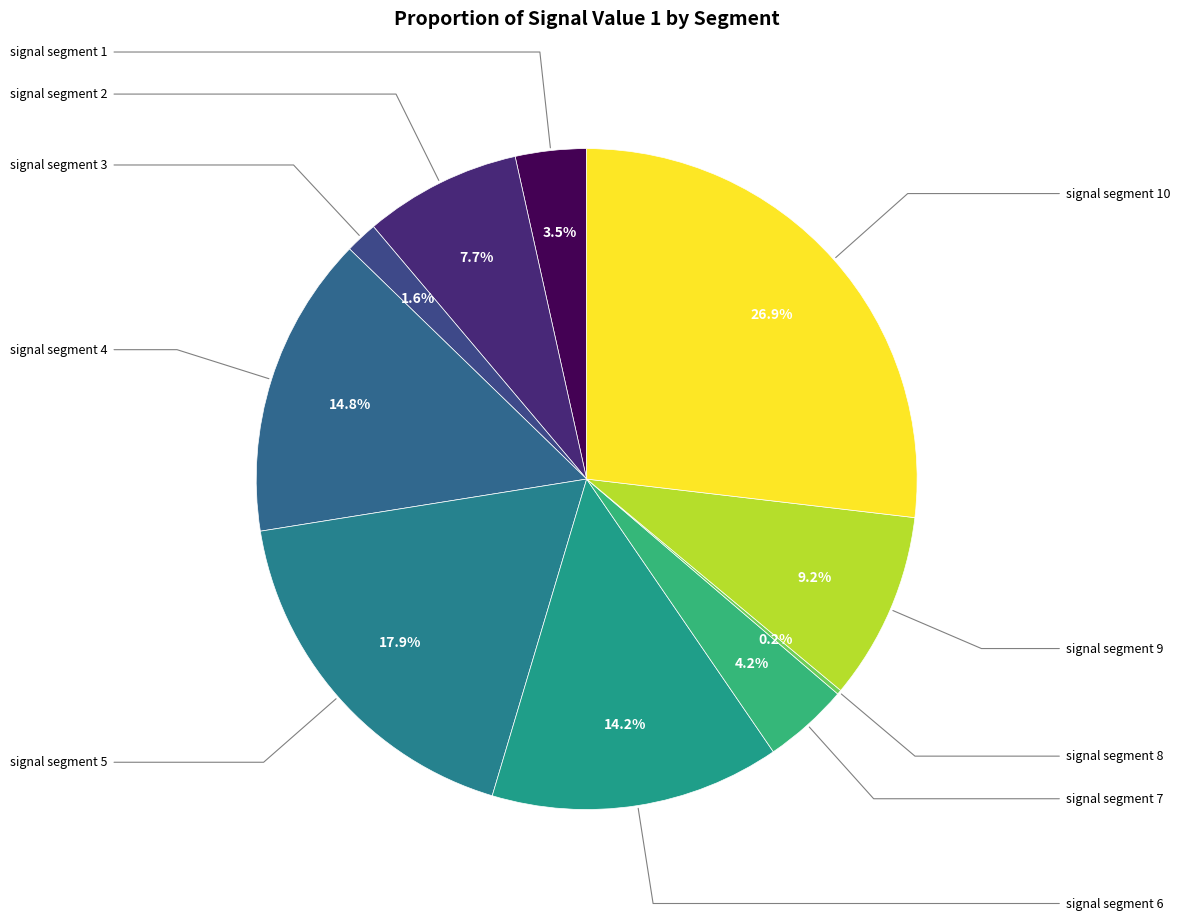

Rank the categories by value from lowest to highest.

signal segment 8, signal segment 3, signal segment 1, signal segment 7, signal segment 2, signal segment 9, signal segment 6, signal segment 4, signal segment 5, signal segment 10